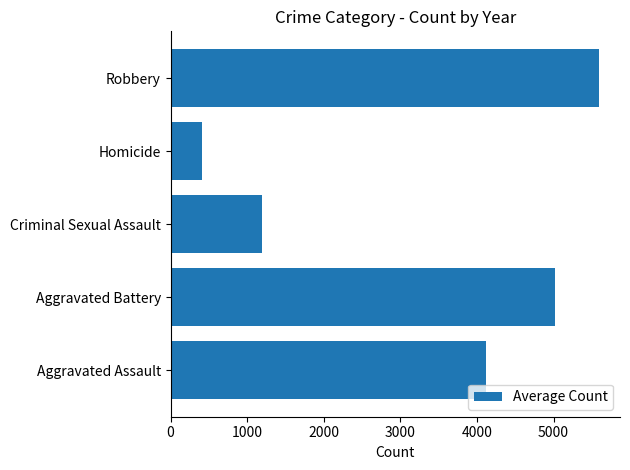

How many bars are there in total?

5